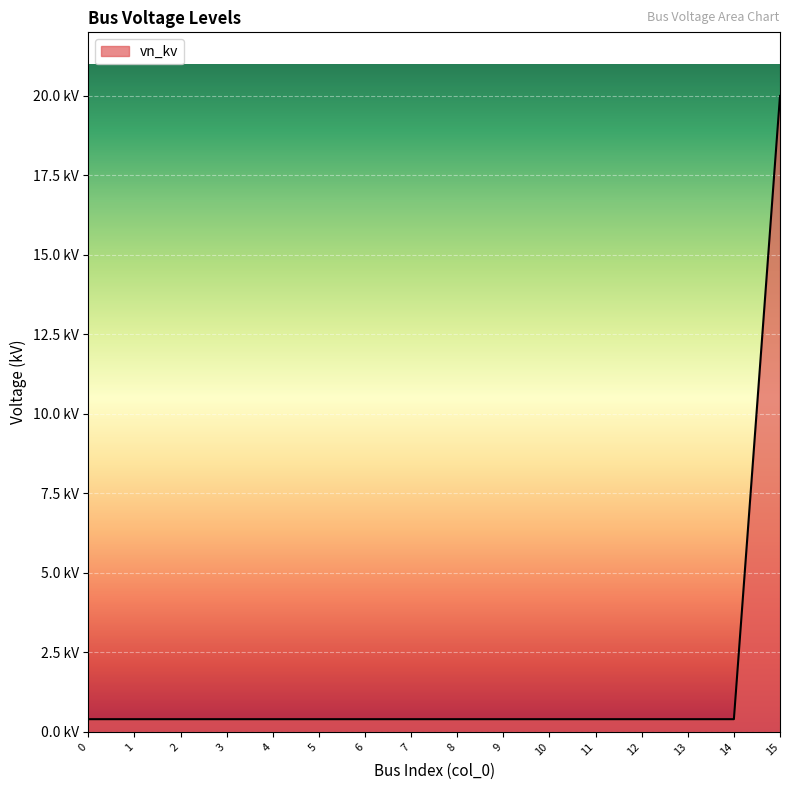

Is this an area chart (filled region under the line)?

Yes